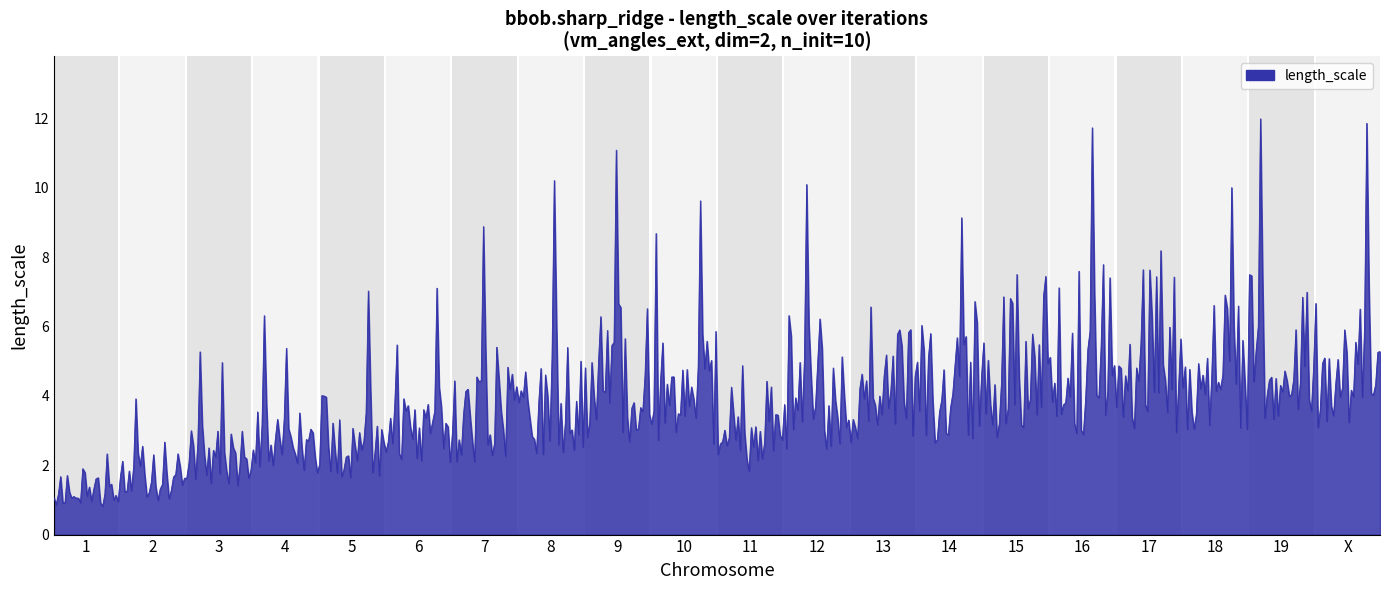

What is the smallest value displayed?

0.8